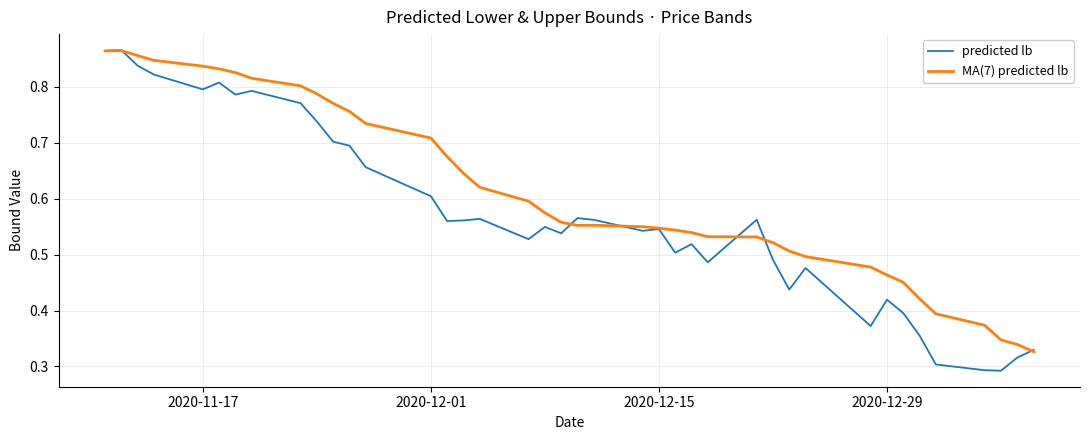

Rank the series by their average value, from lowest to highest.

predicted lb, MA(7) predicted lb